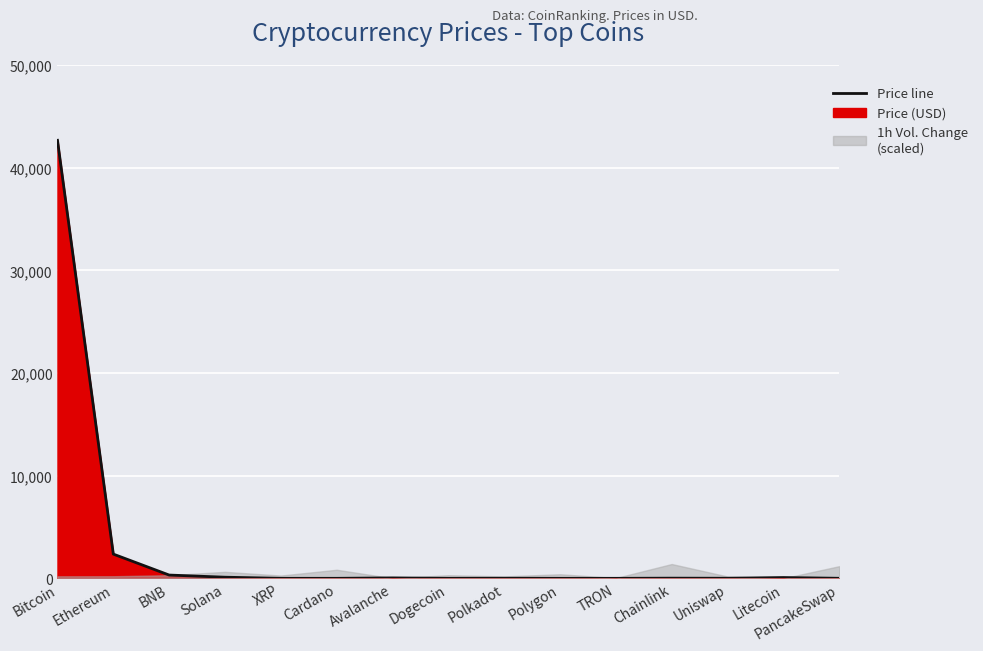

Reading left to right, extract all data points from this chart.

Bitcoin=42665.0	Ethereum=2359.2	BNB=319.0	Solana=108.8	XRP=0.6	Cardano=0.6	Avalanche=41.7	Dogecoin=0.1	Polkadot=8.5	Polygon=1.0	TRON=0.1	Chainlink=16.0	Uniswap=7.8	Litecoin=76.7	PancakeSwap=3.6